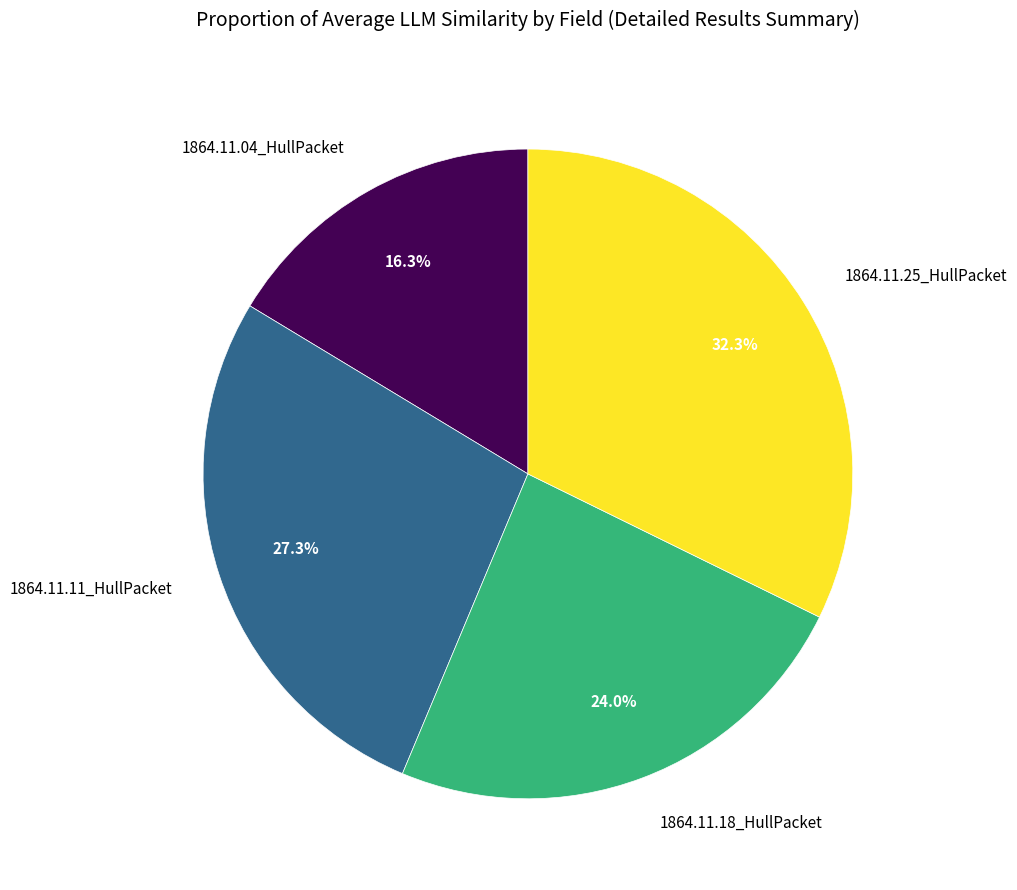

To the nearest percent, what is the difference between the 1864.11.04_HullPacket and 1864.11.11_HullPacket slice percentages?

11%